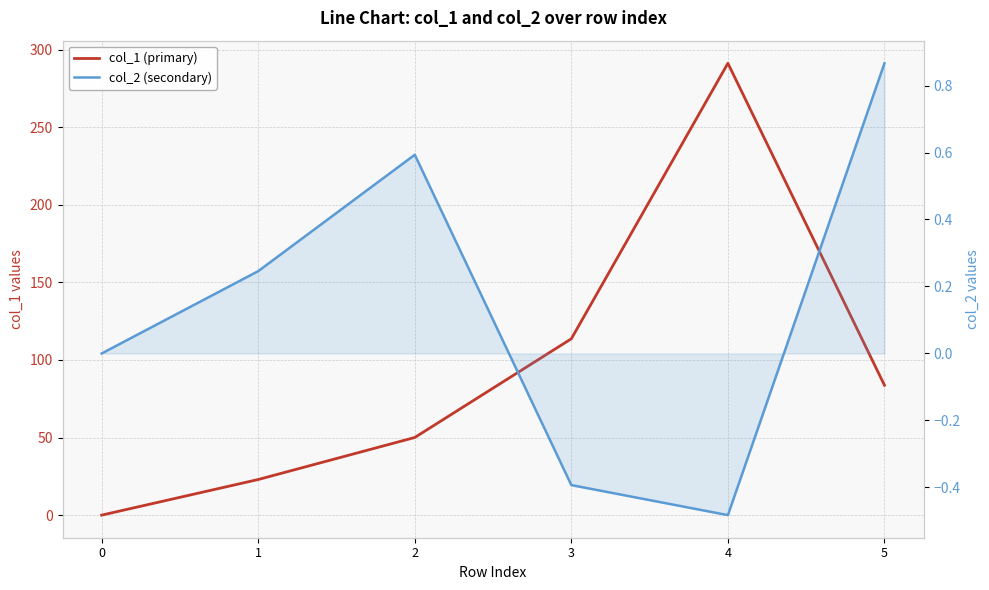

Which series has the largest range (max minus min)?

col_1 (primary)